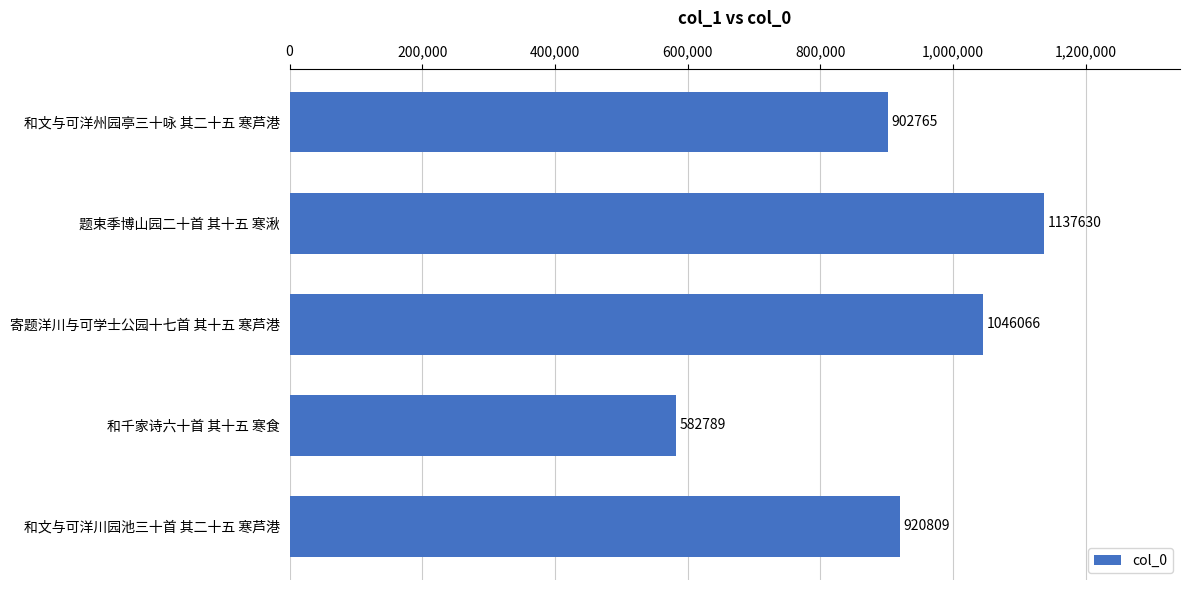

What is the average value?

918012